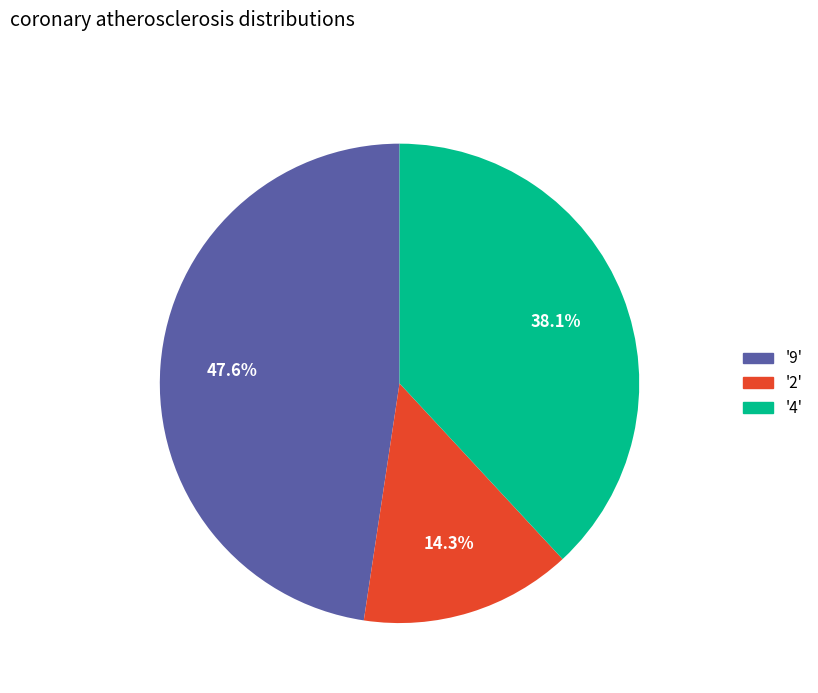

Does '2' represent more than half of the total?

No